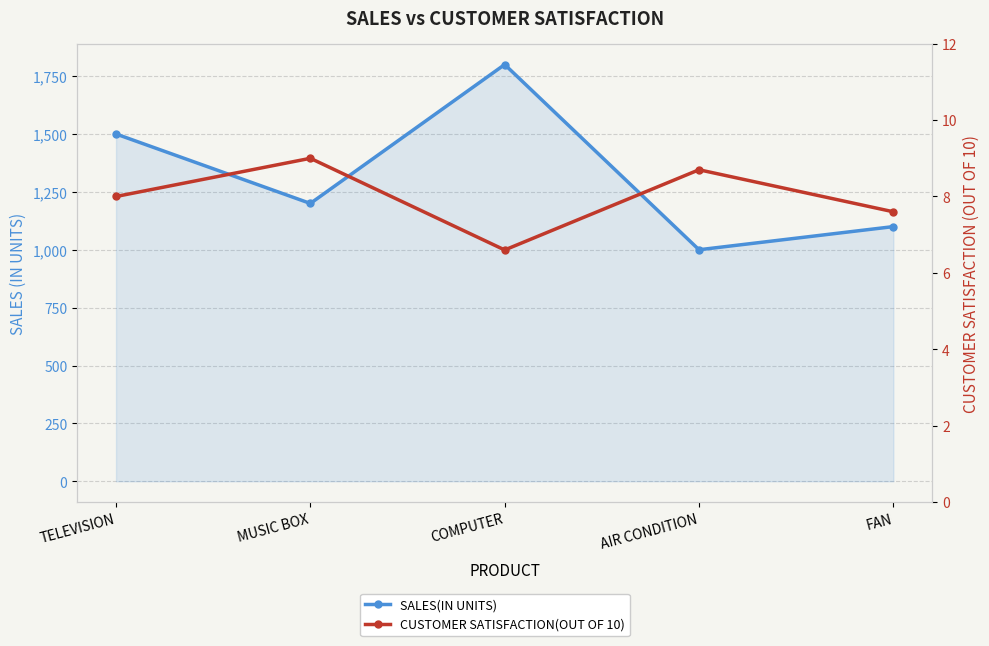

Reading right to left, transcribe all the data shown in this chart.

SALES(IN UNITS): FAN=1100.0	AIR CONDITION=1000.0	COMPUTER=1800.0	MUSIC BOX=1200.0	TELEVISION=1500.0
CUSTOMER SATISFACTION(OUT OF 10): FAN=7.6	AIR CONDITION=8.7	COMPUTER=6.6	MUSIC BOX=9.0	TELEVISION=8.0